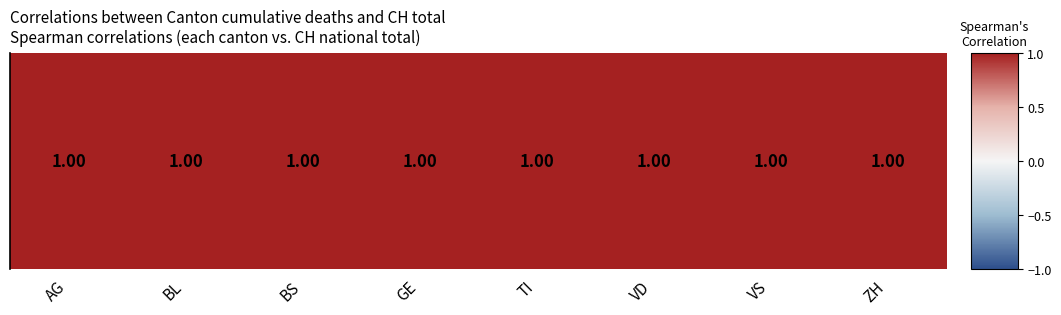

Reading left to right, transcribe all the data shown in this chart.

1.0	1.0	1.0	1.0	1.0	1.0	1.0	1.0